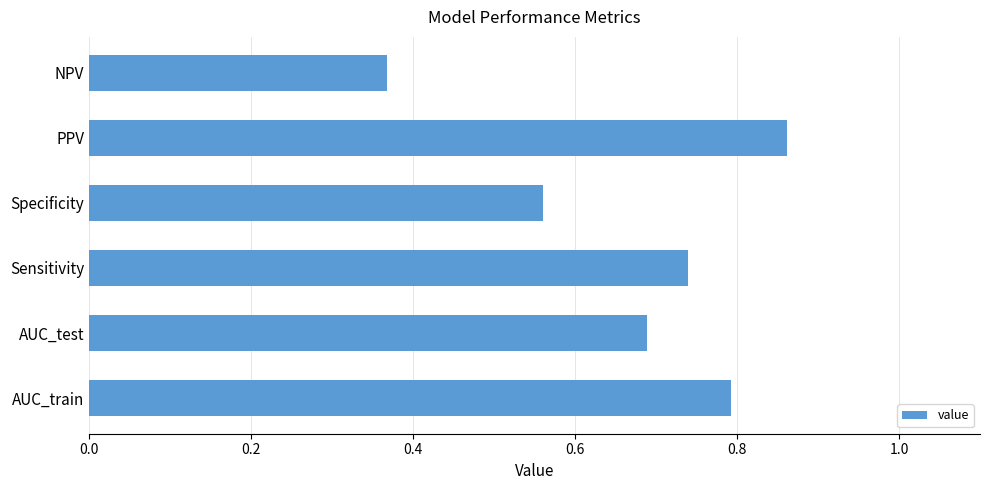

Is it true that the value at AUC_train is 0.8?

True